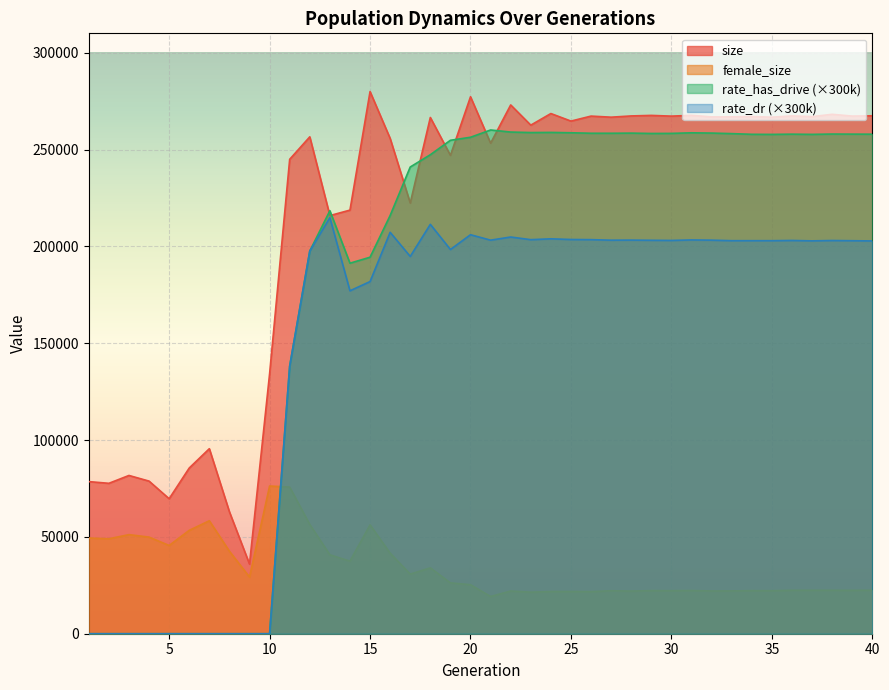

Which series has the widest spread of values?

rate_has_drive (×300k)